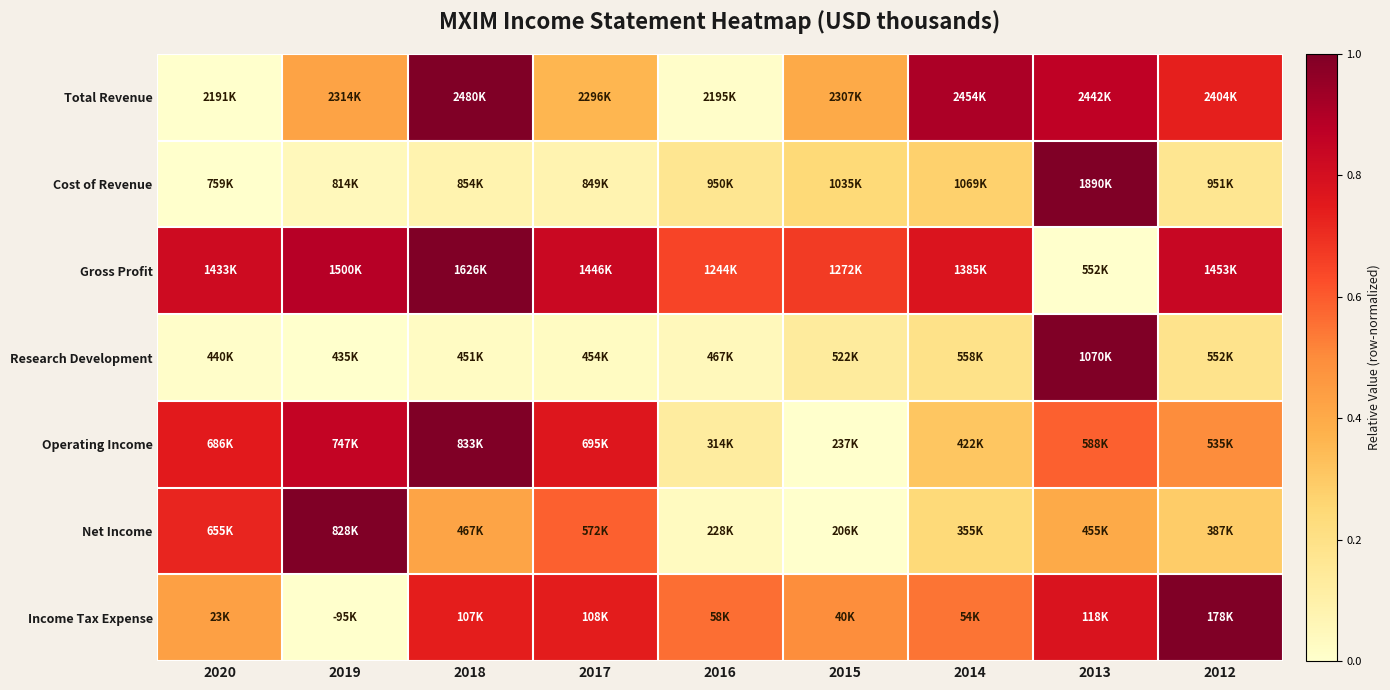

At which category is the sum across all series the highest?

2013